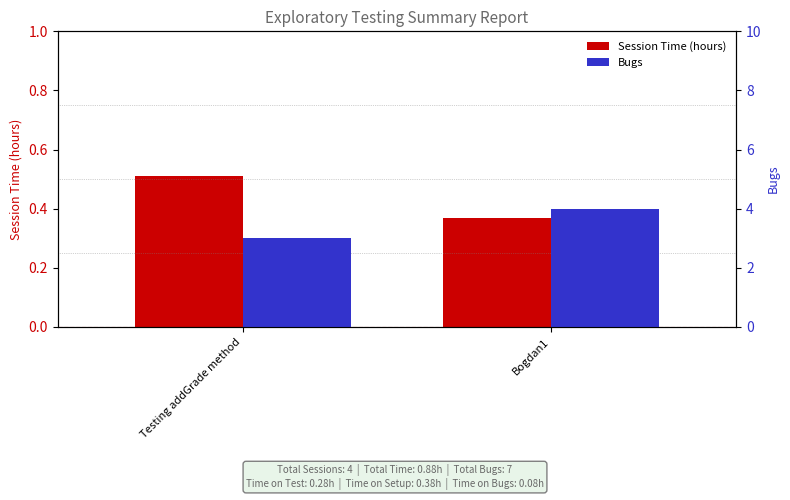

Reading left to right, list all the values displayed in this chart.

Session Time (hours): Testing addGrade method=0.5	Bogdan1=0.4
Bugs: Testing addGrade method=3.0	Bogdan1=4.0